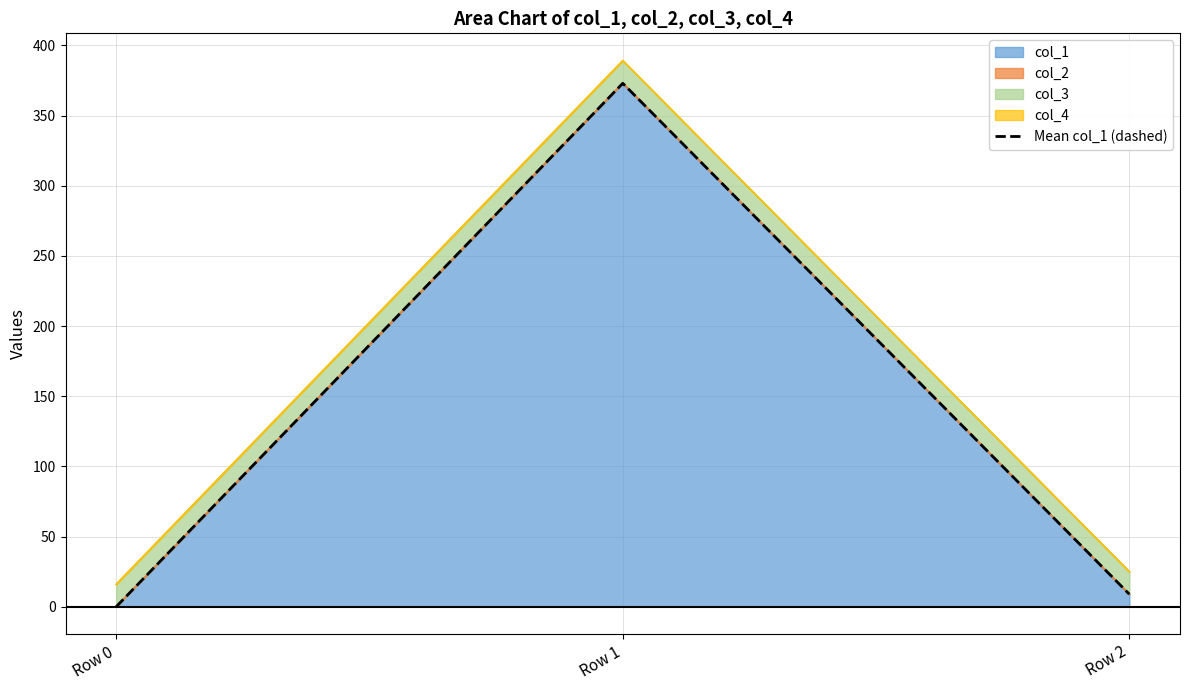

Between Row 2 and Row 1, which is larger?

Row 1